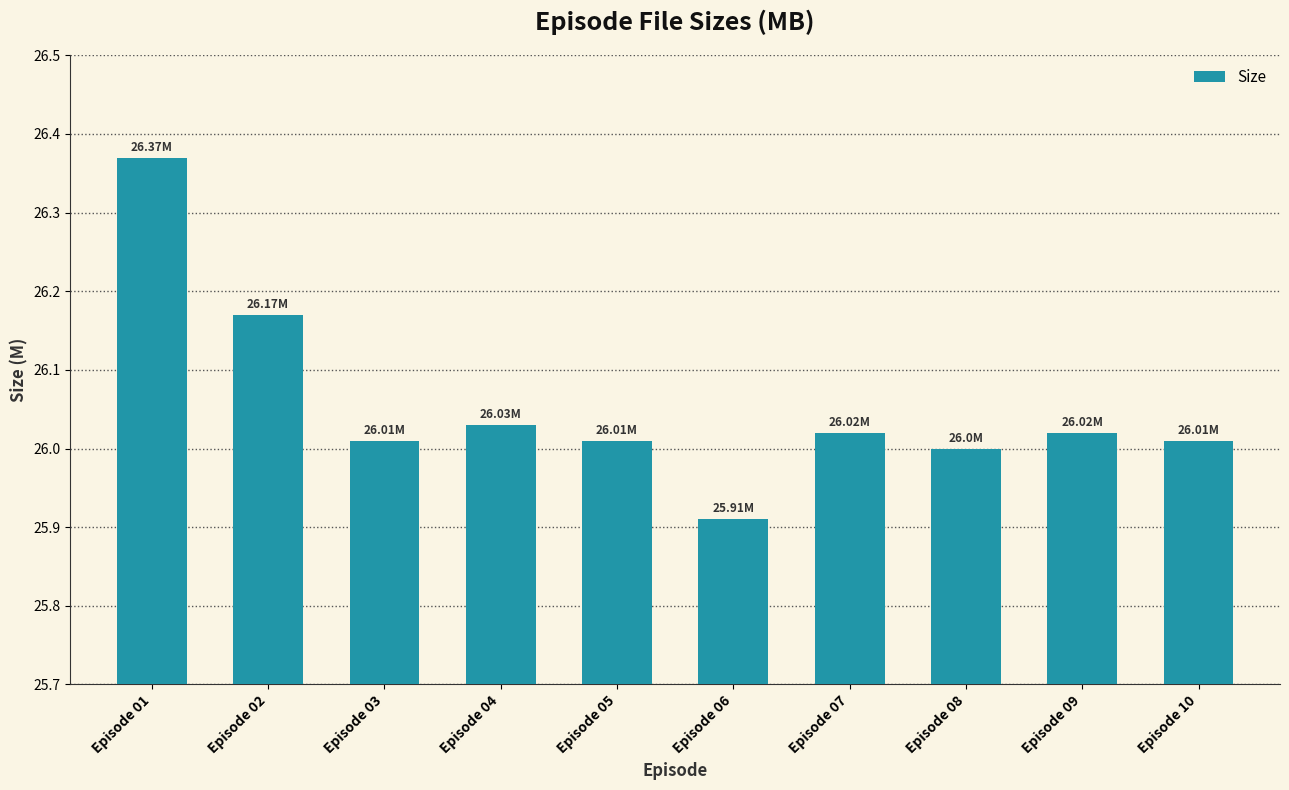

What is the sum of the values at Episode 07 and Episode 01?

52.4